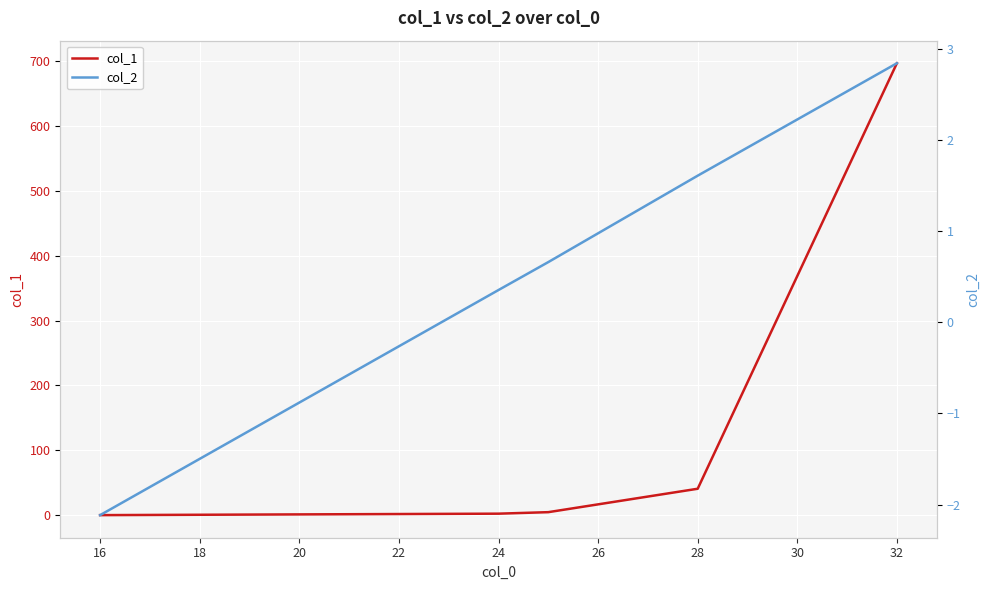

The value of col_1 at 32 is 1238.1. True or false?

False